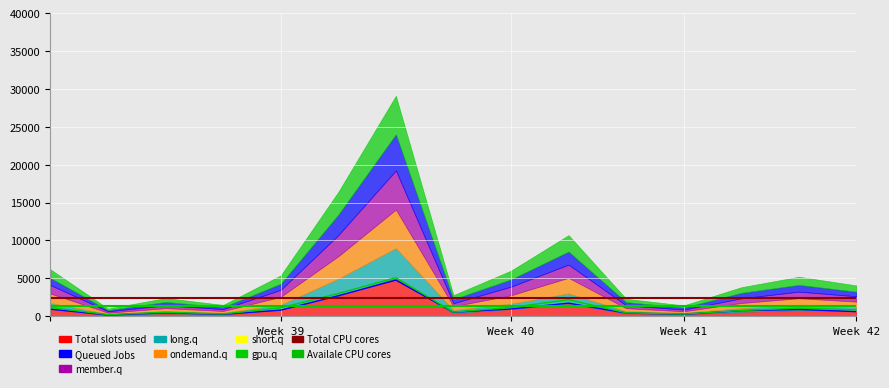

Does the chart display data point markers on the line(s)?

No